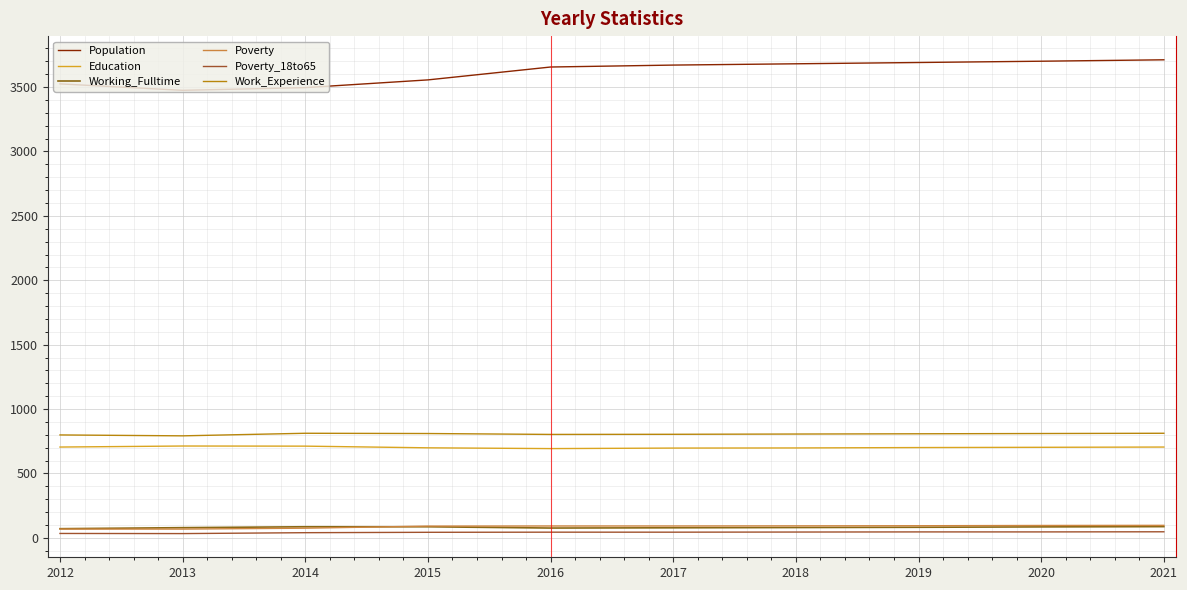

List the labels in order of Poverty value, smallest first.

2012, 2013, 2014, 2015, 2016, 2017, 2018, 2019, 2020, 2021